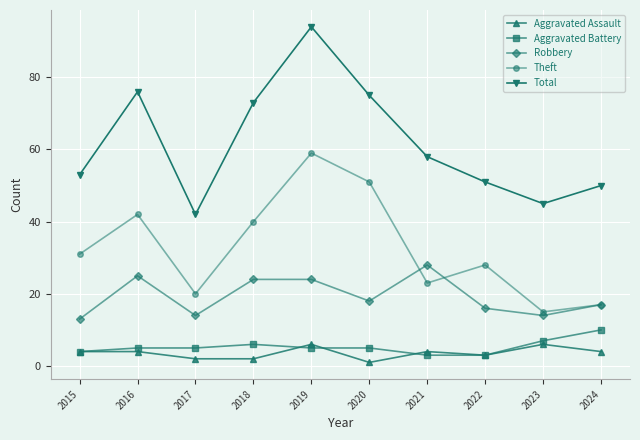

What is the difference between the maximum and minimum values in the Aggravated Battery series?

7